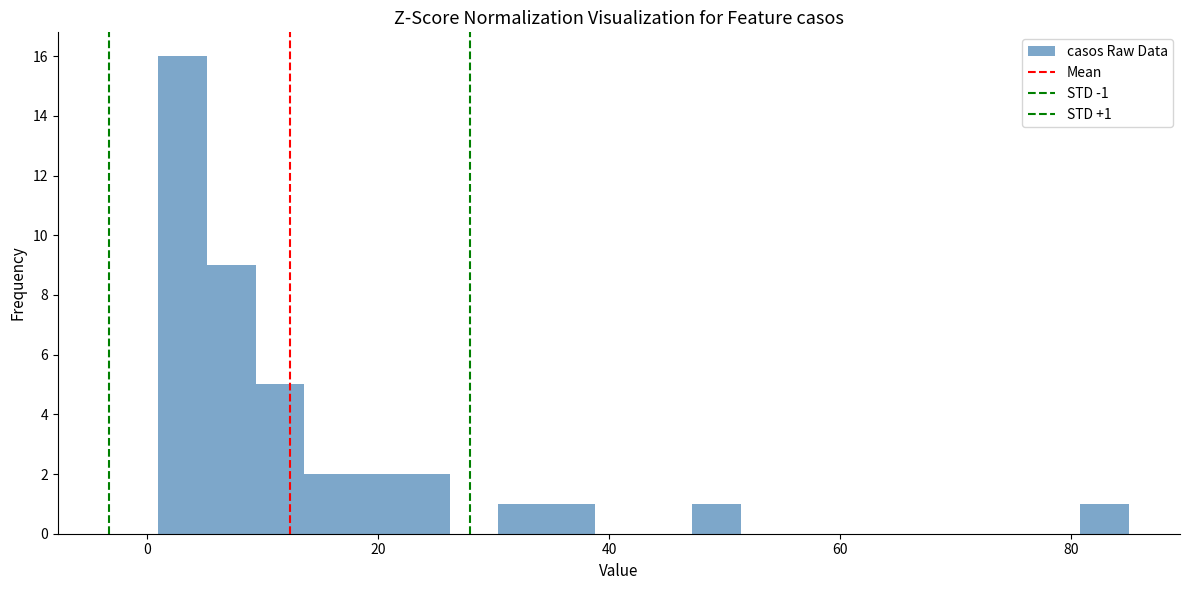

Read against the x-axis, roughly where is the centre of the tallest bar?

4